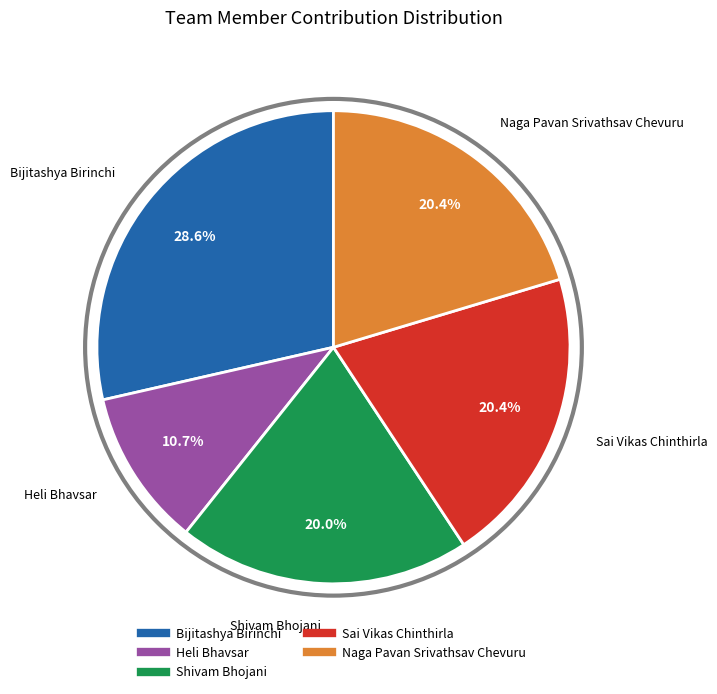

Does any single category account for the majority?

No